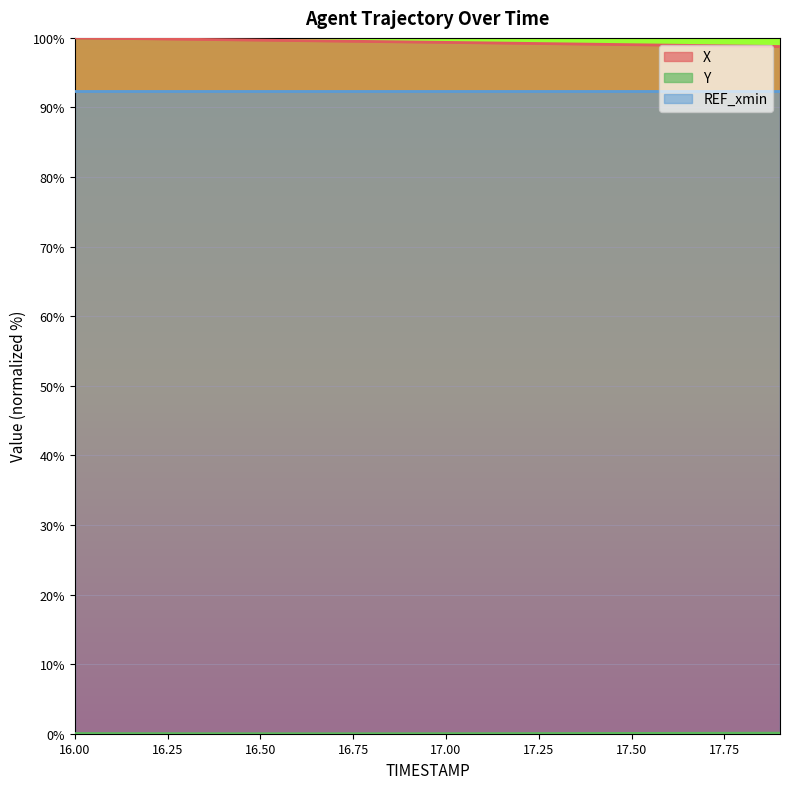

Which series changed the most between 16.2 and 17.4?

X